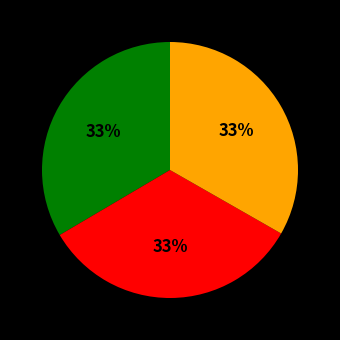

Does any single category account for the majority?

No